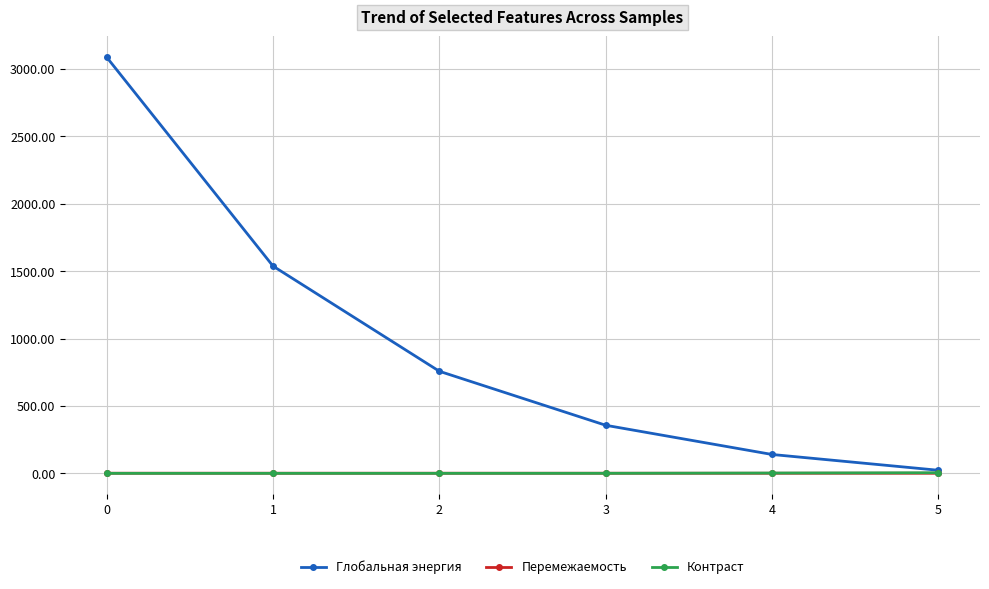

What is the maximum value for Глобальная энергия?

3087.3